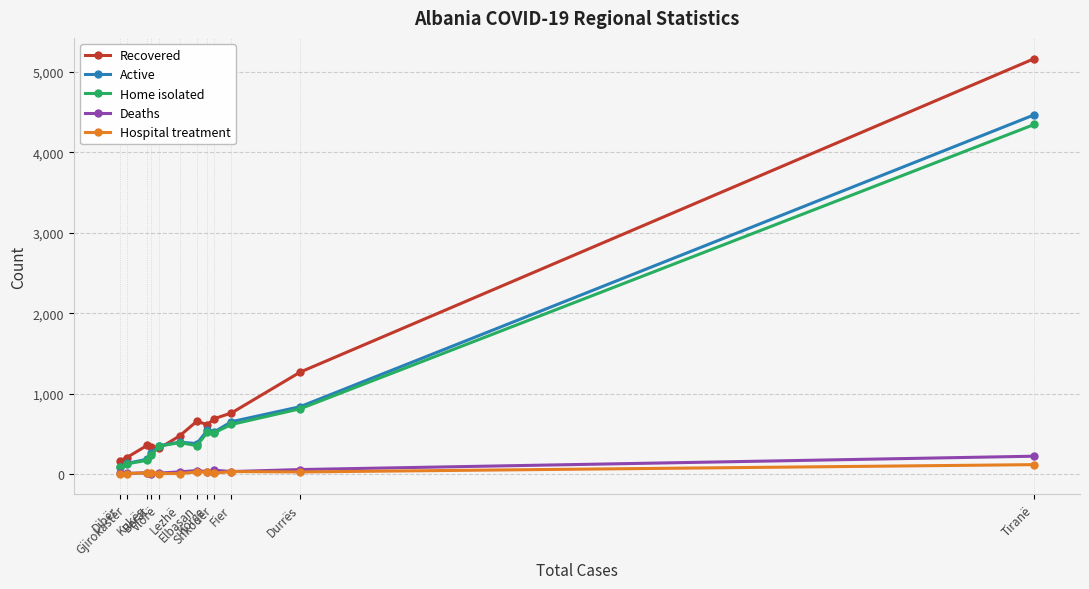

What is the total value across all series at Durrës?

2995